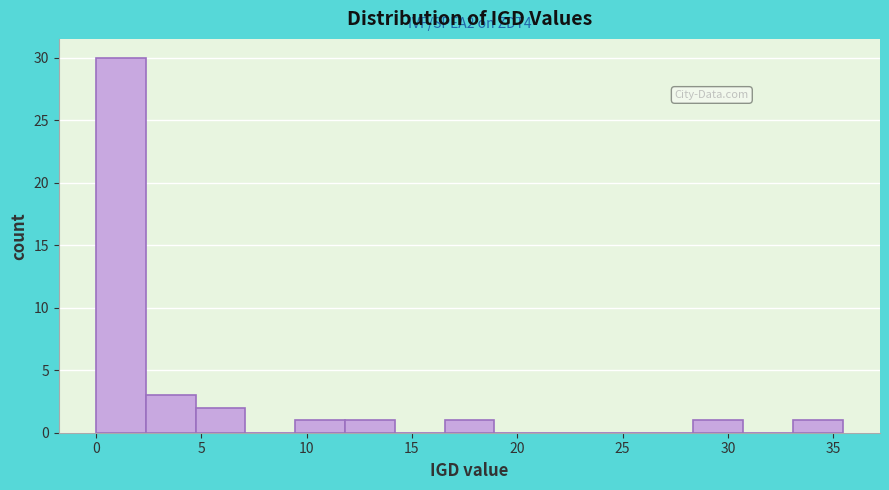

Which range on the x-axis has the tallest bar?

0.0 to 2.5